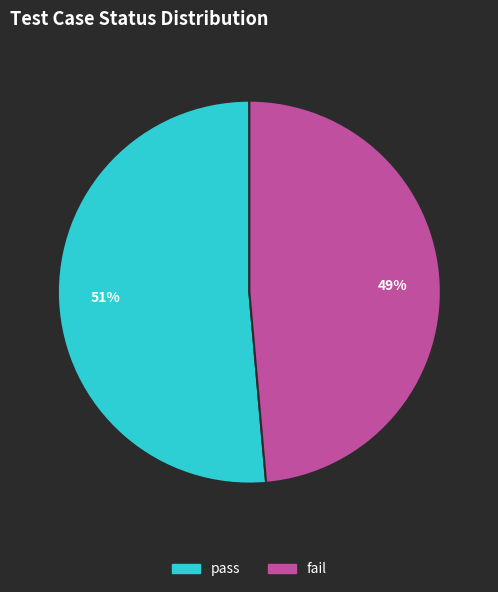

To the nearest percent, what is the combined percentage of fail and pass?

100%